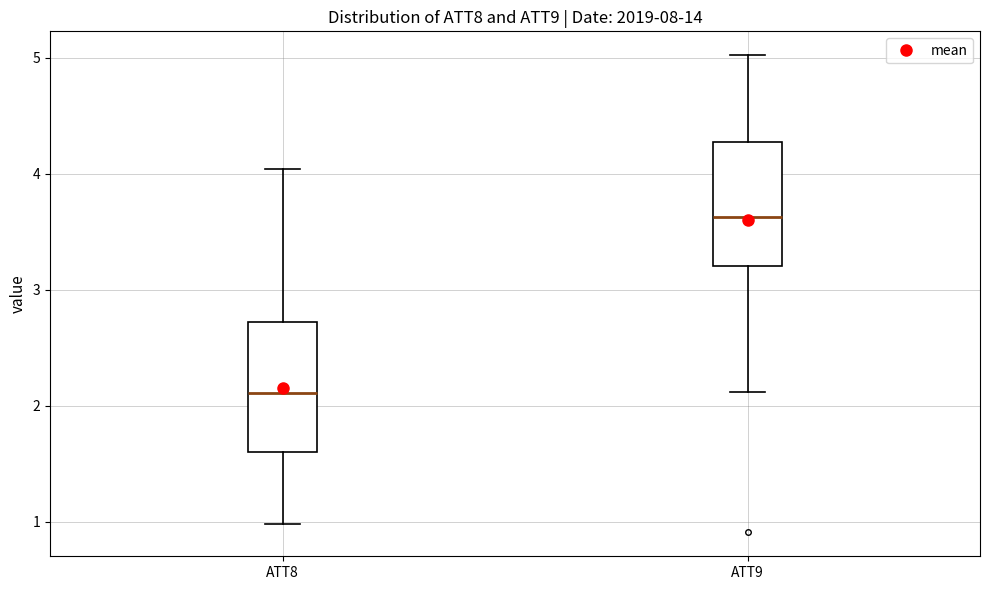

Which box has the highest median line?

ATT9